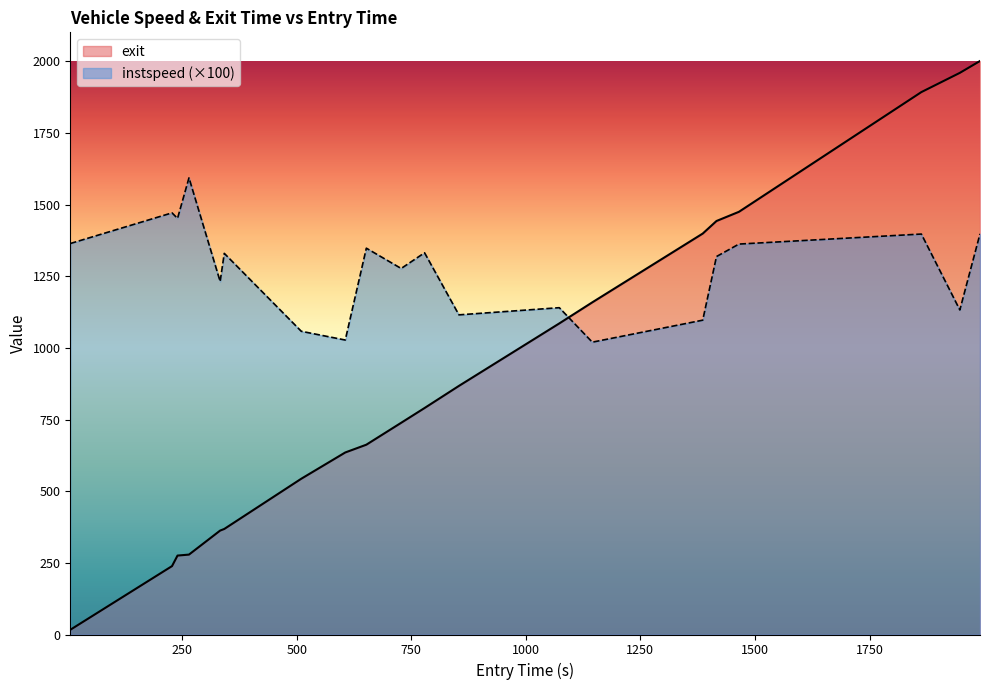

At which category does the chart reach its minimum across all series?

6.0